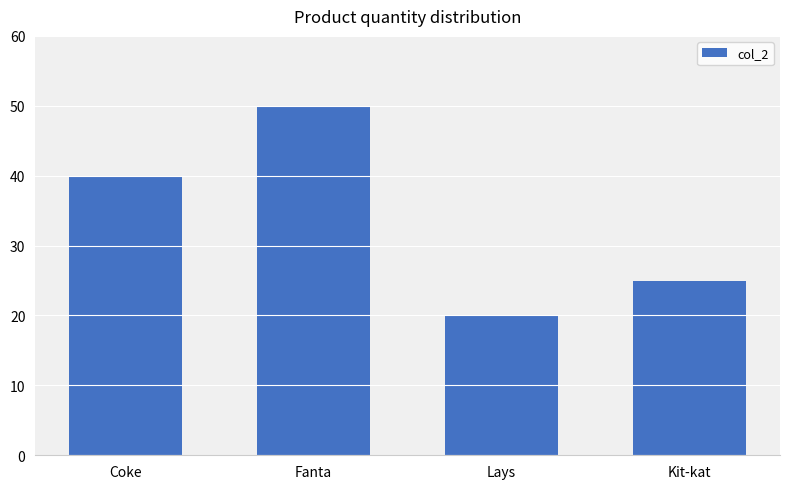

Rank the categories by value from lowest to highest.

Lays, Kit-kat, Coke, Fanta